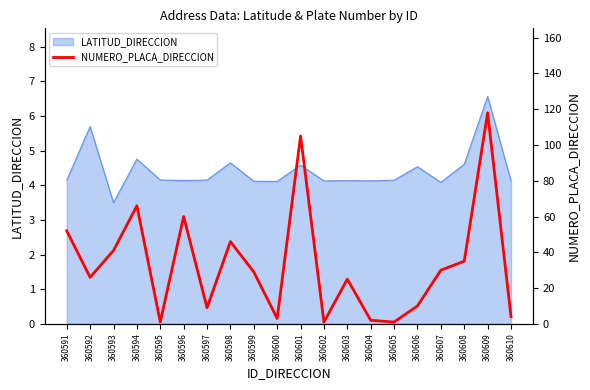

Reading left to right, list all the values displayed in this chart.

360591=52	360592=26	360593=41	360594=66	360595=1	360596=60	360597=9	360598=46	360599=29	360600=3	360601=105	360602=1	360603=25	360604=2	360605=1	360606=10	360607=30	360608=35	360609=118	360610=4